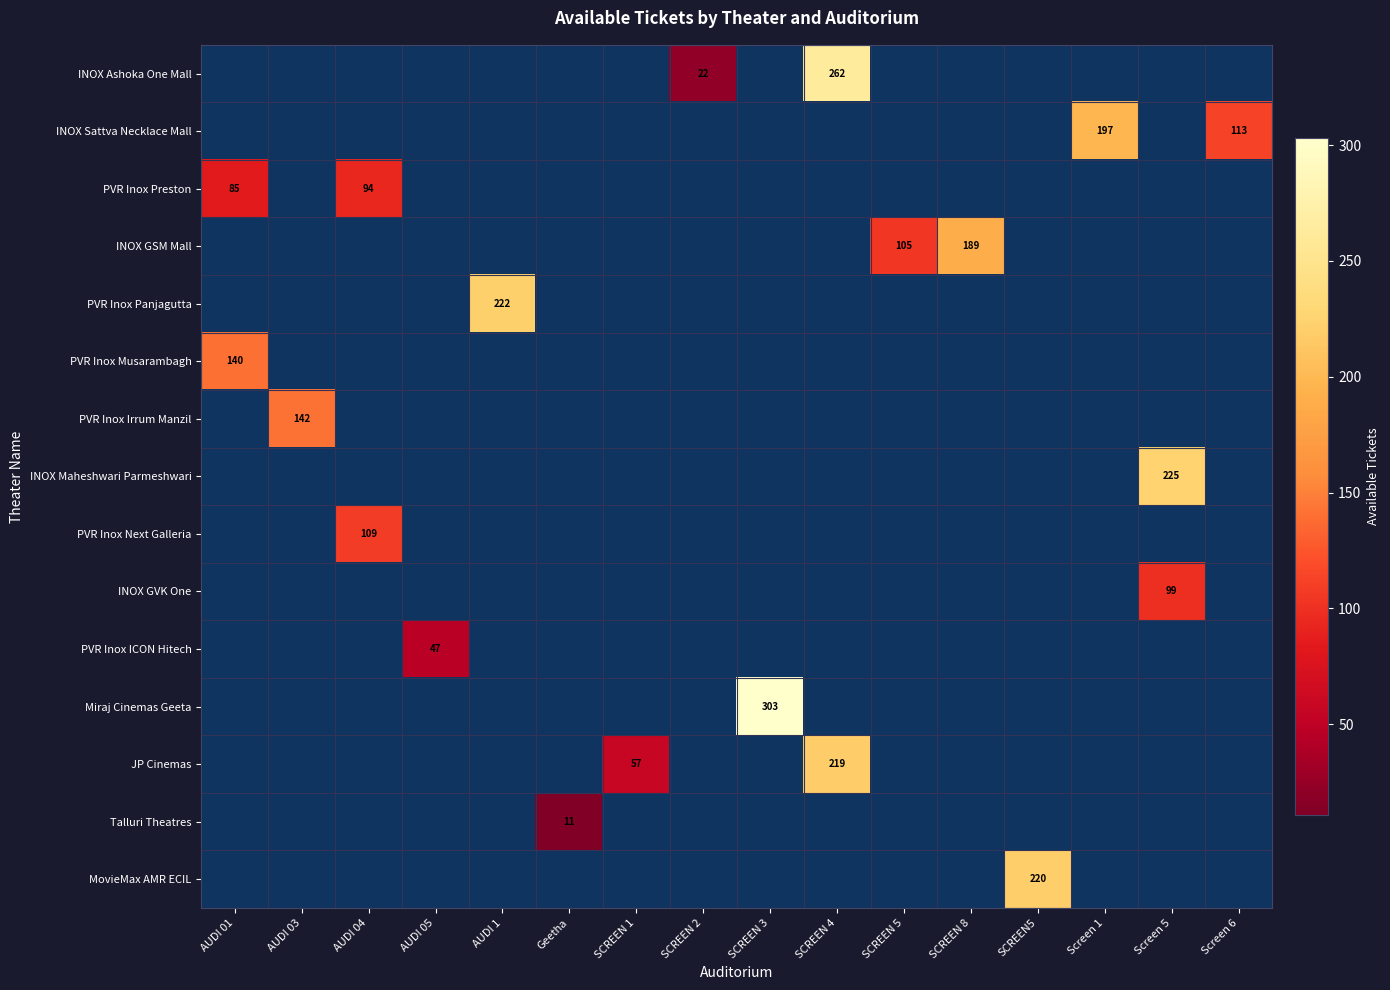

Which category has the highest value across all series?

SCREEN 3